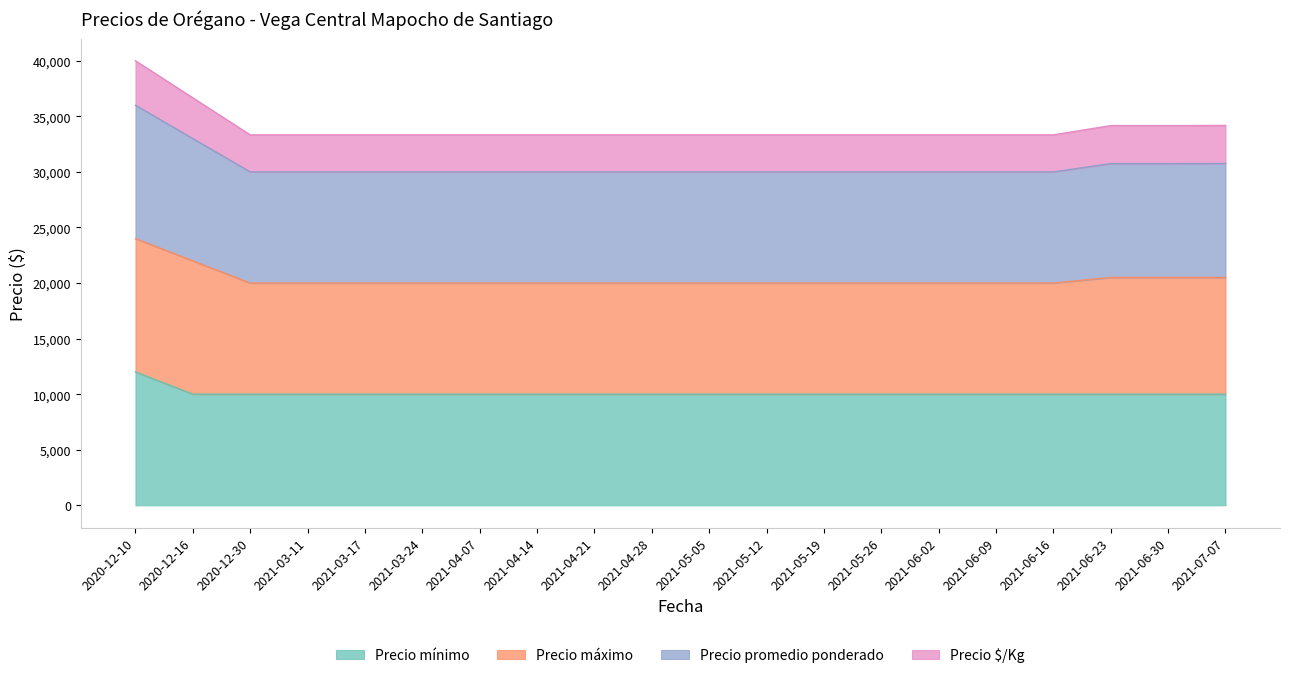

What is the minimum value for Precio mínimo?

10000